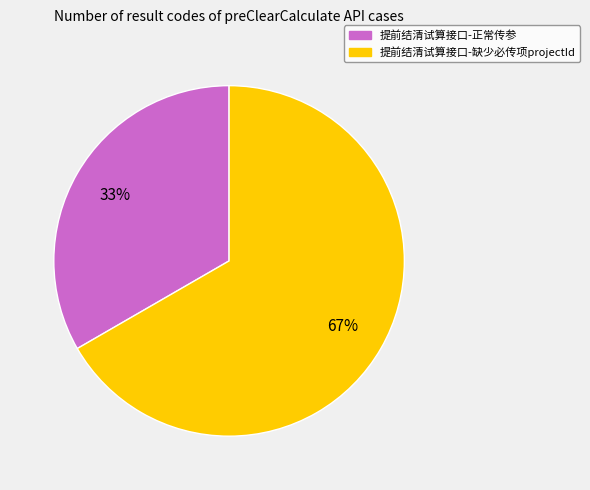

What is the largest slice in the pie chart?

提前结清试算接口-缺少必传项projectId